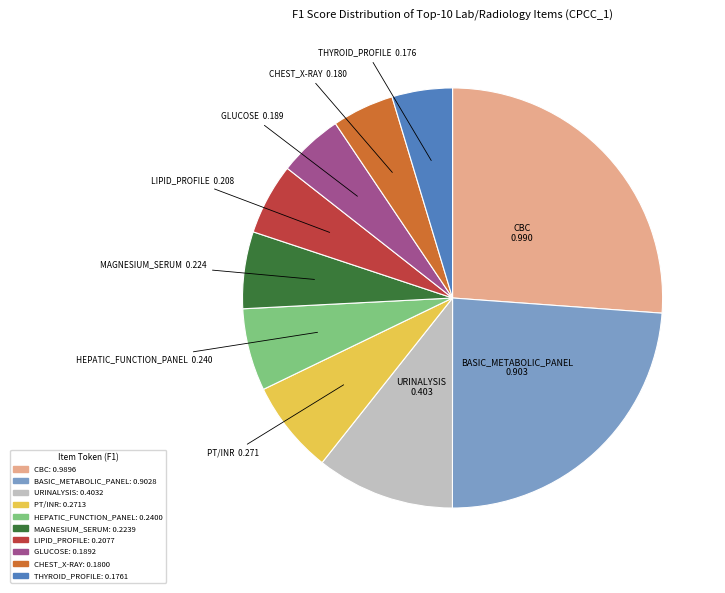

How many segments does this pie chart have?

10